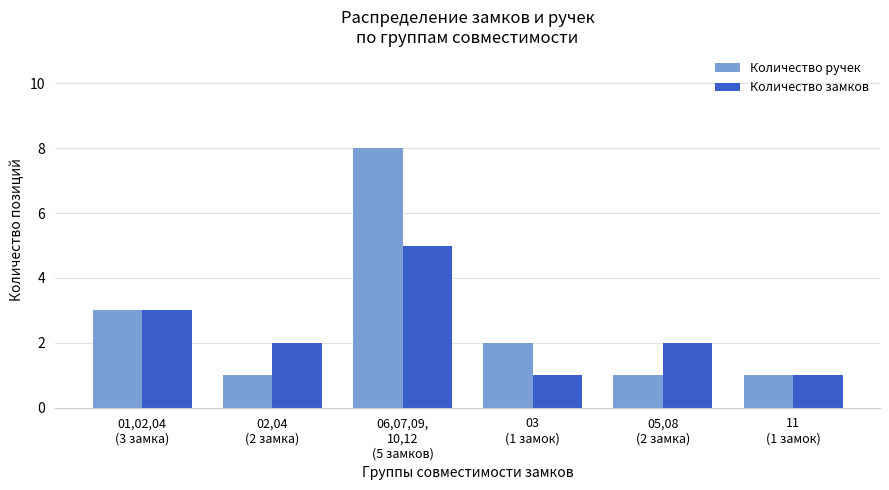

Which series has the widest spread of values?

Количество ручек